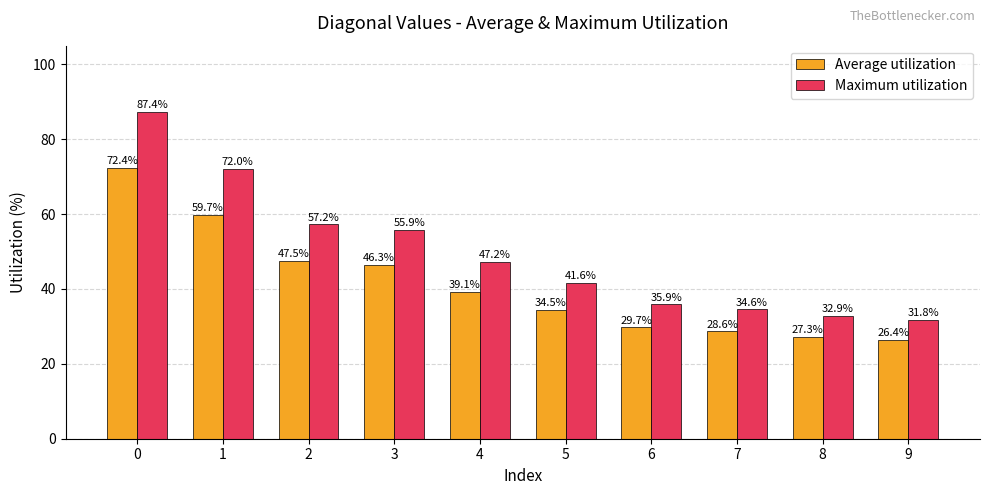

Which series has the largest range (max minus min)?

Maximum utilization